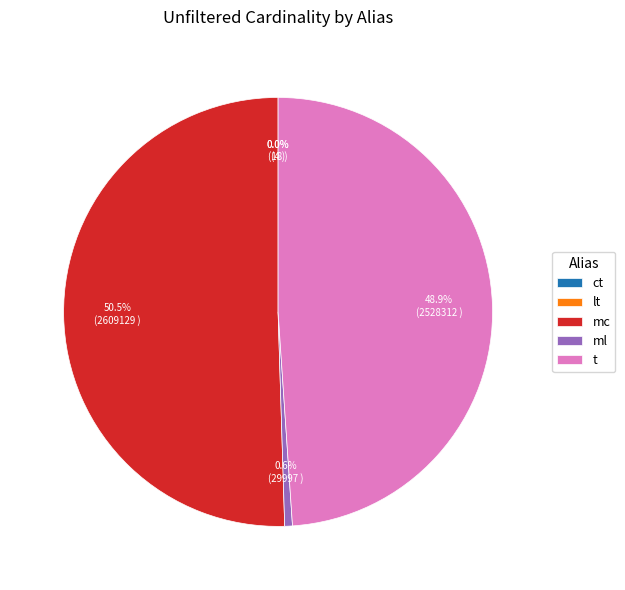

Which slice is the largest?

mc